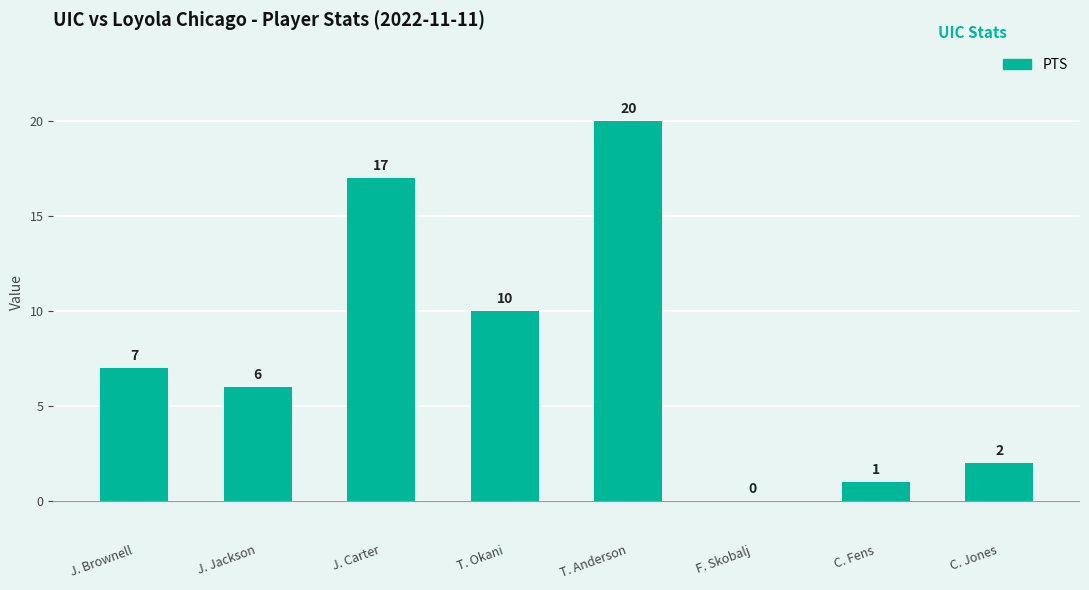

How many distinct data groups are displayed?

1